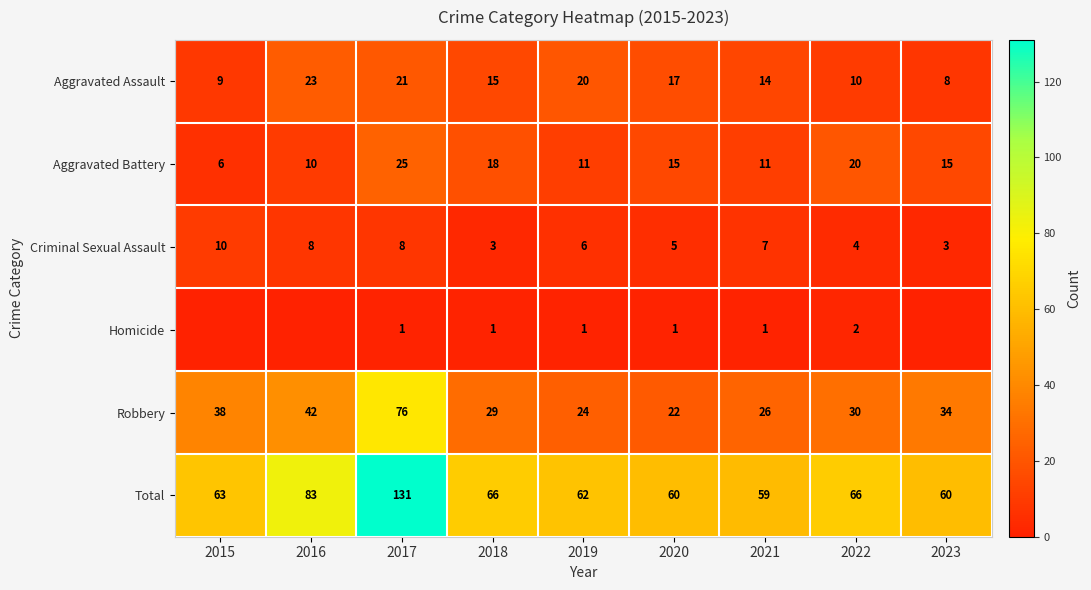

Rank the series at 2020 from lowest to highest value.

Homicide, Criminal Sexual Assault, Aggravated Battery, Aggravated Assault, Robbery, Total